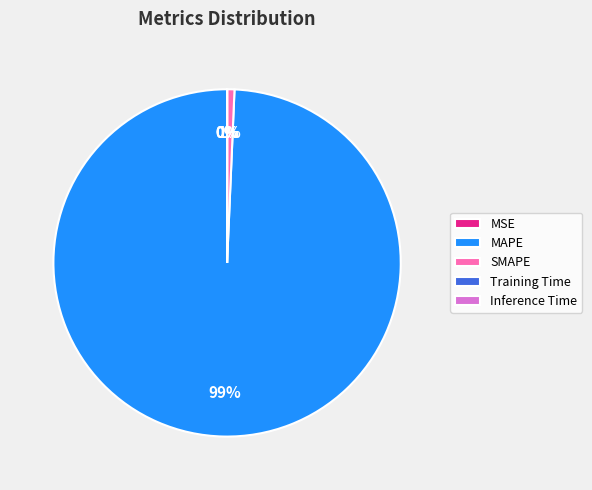

Does MAPE account for over 50% of the chart?

Yes